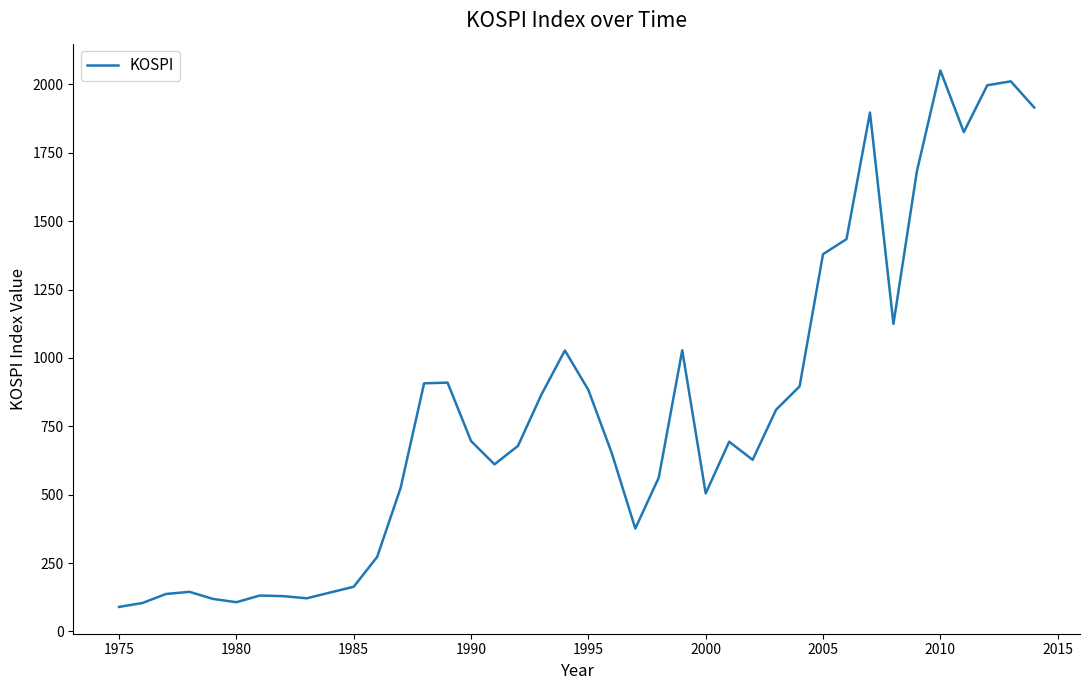

What is the maximum value shown in the chart?

2051.0